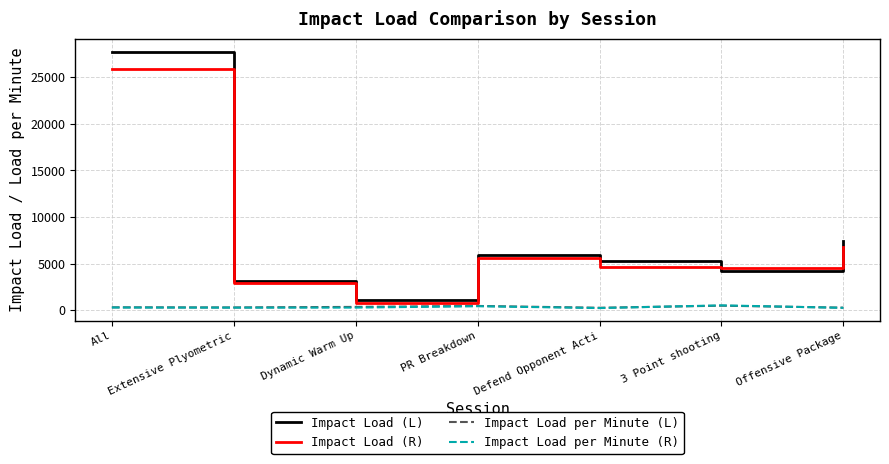

At which label is Impact Load (L) closest to 14401?

Offensive Package